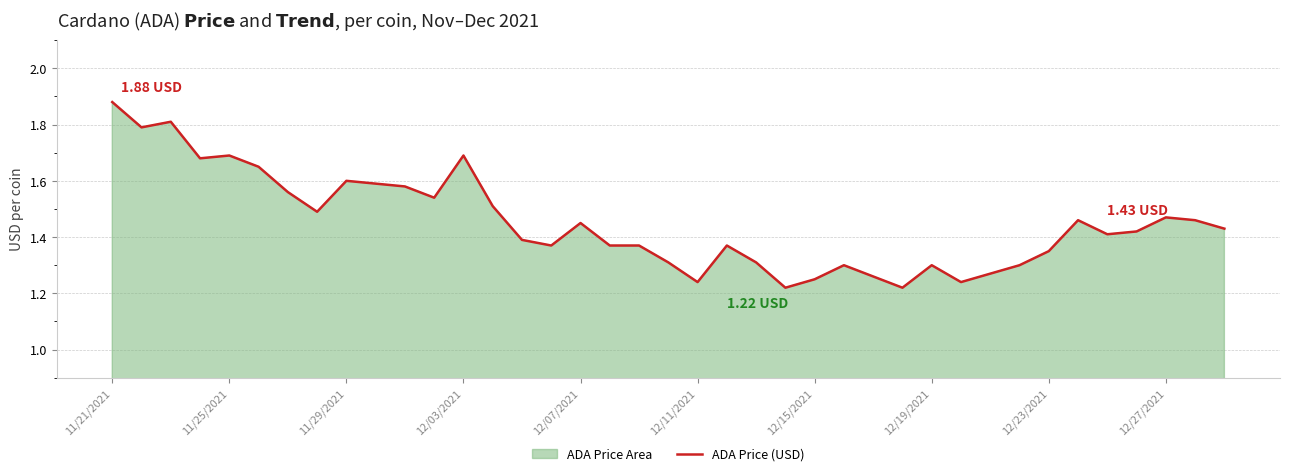

The chart shows a value of 0.6 at 33. True or false?

False